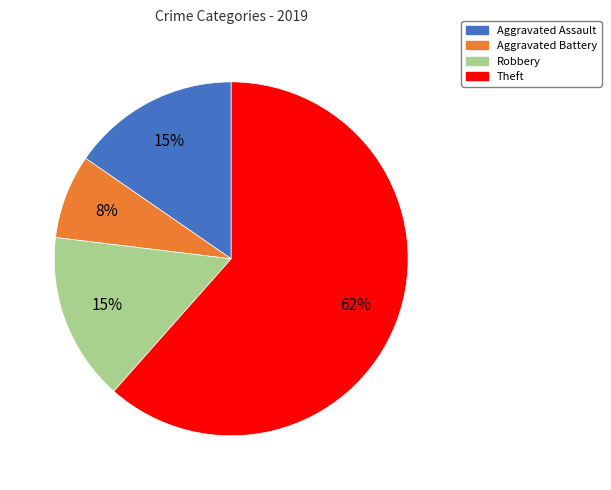

Which slice is the largest?

Theft